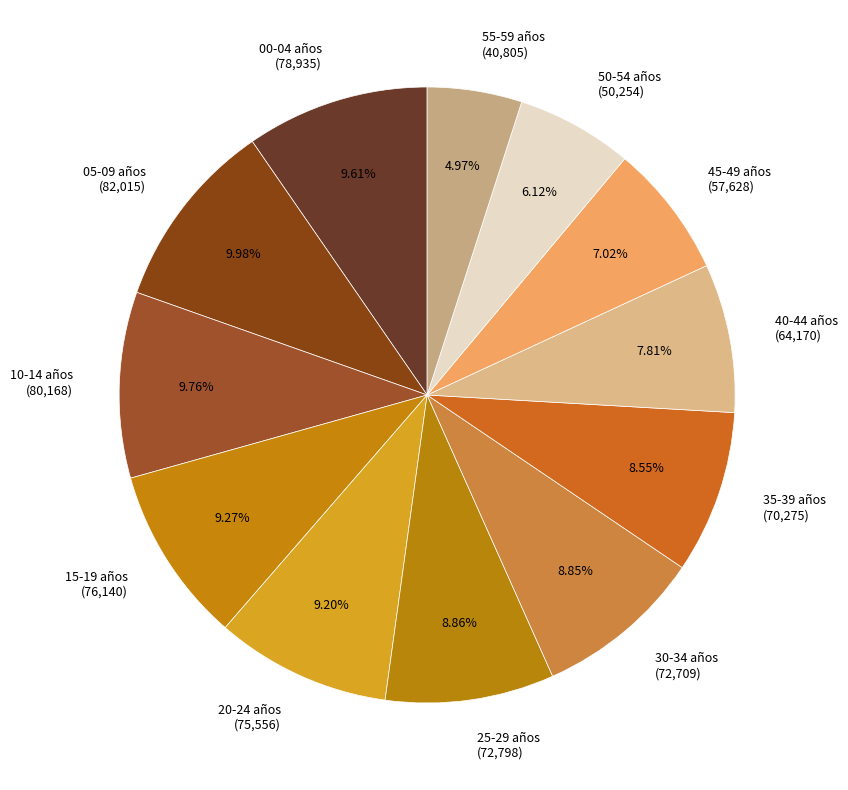

To the nearest percent, what is the difference between the largest and smallest slice percentages?

5%